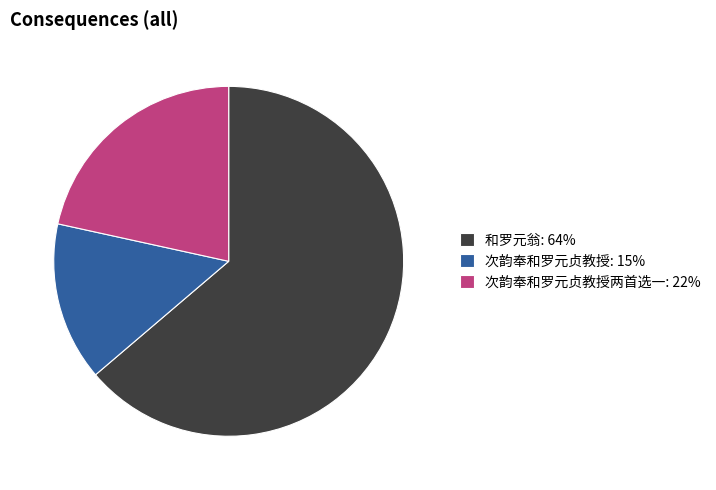

Is it true that 次韵奉和罗元贞教授: 15% is 15% of the pie?

True